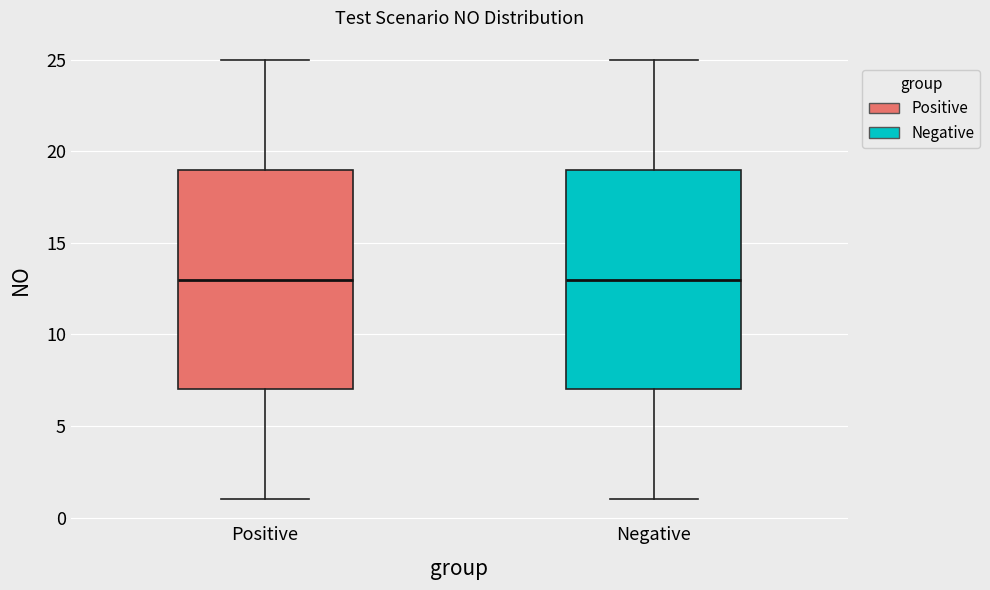

Where does the lower whisker of the box for Positive end on the y-axis? The values are not printed on the chart, so give them approximately, as read against the axis.

1